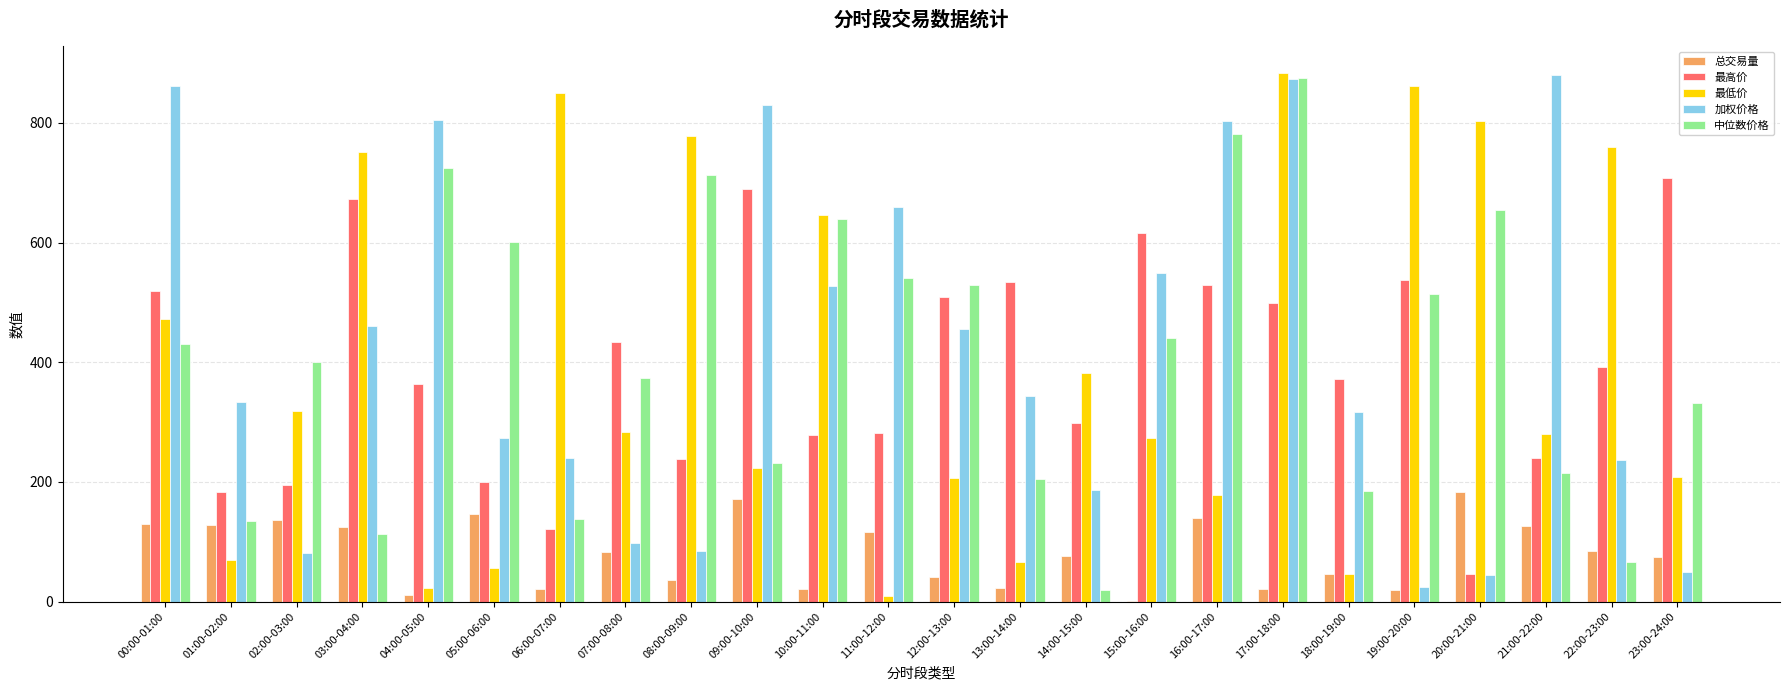

Which series has the largest range (max minus min)?

最低价